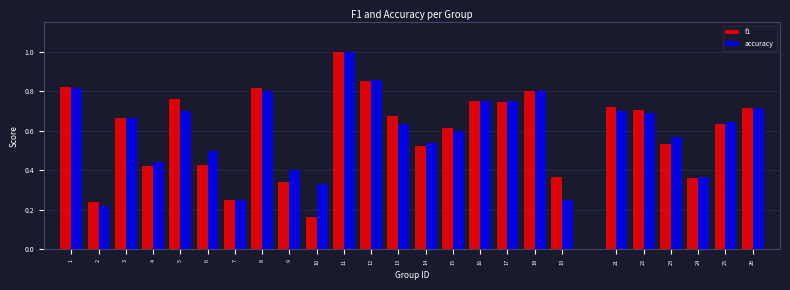

What is the sum of the f1 values at 22 and 8?

1.5